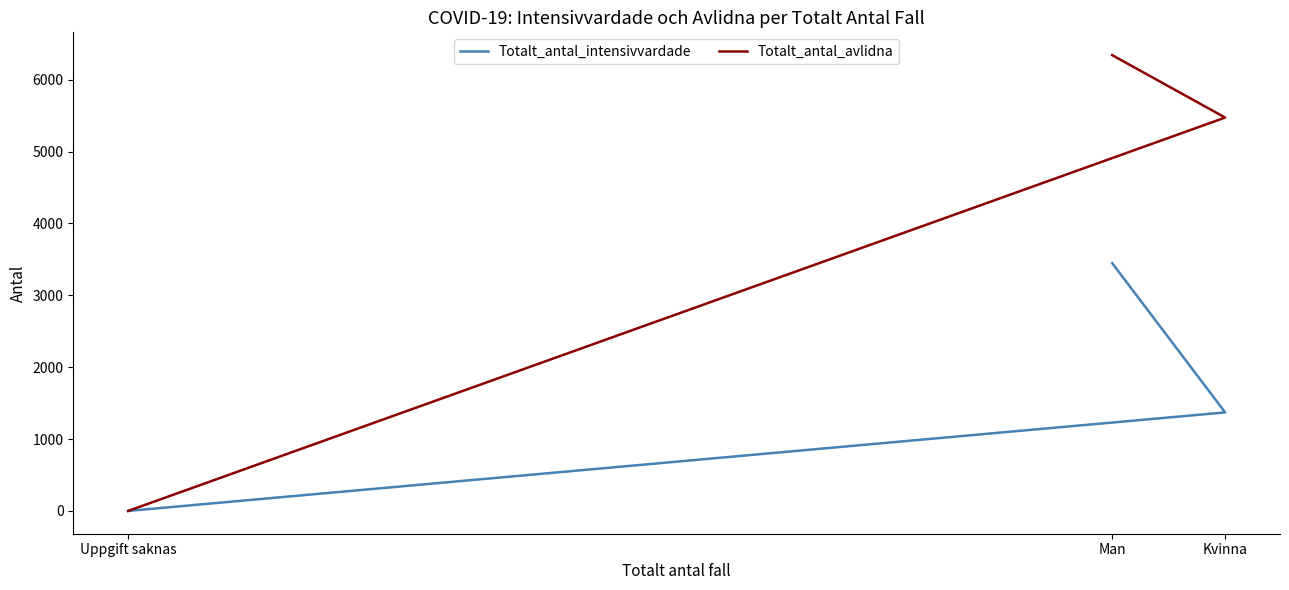

Between Kvinna and Uppgift saknas, which series saw the biggest shift?

Totalt_antal_avlidna